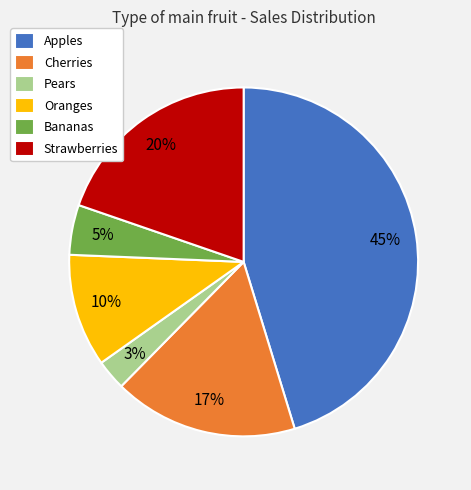

To the nearest percent, what portion does Cherries represent?

17%